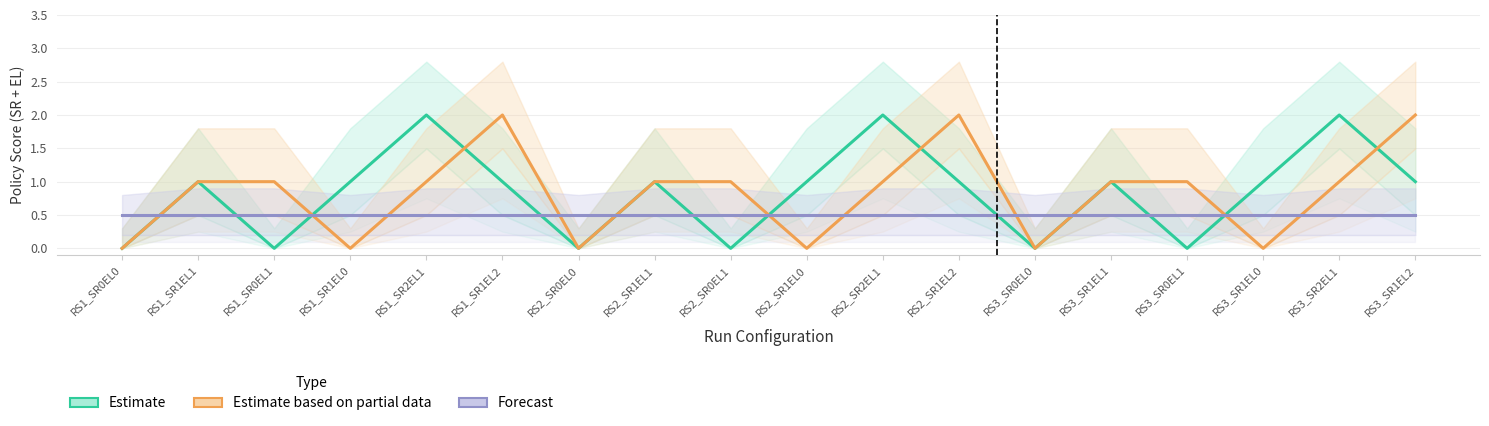

The value of Estimate based on partial data at RS1_SR1EL0 is -1.2. True or false?

False